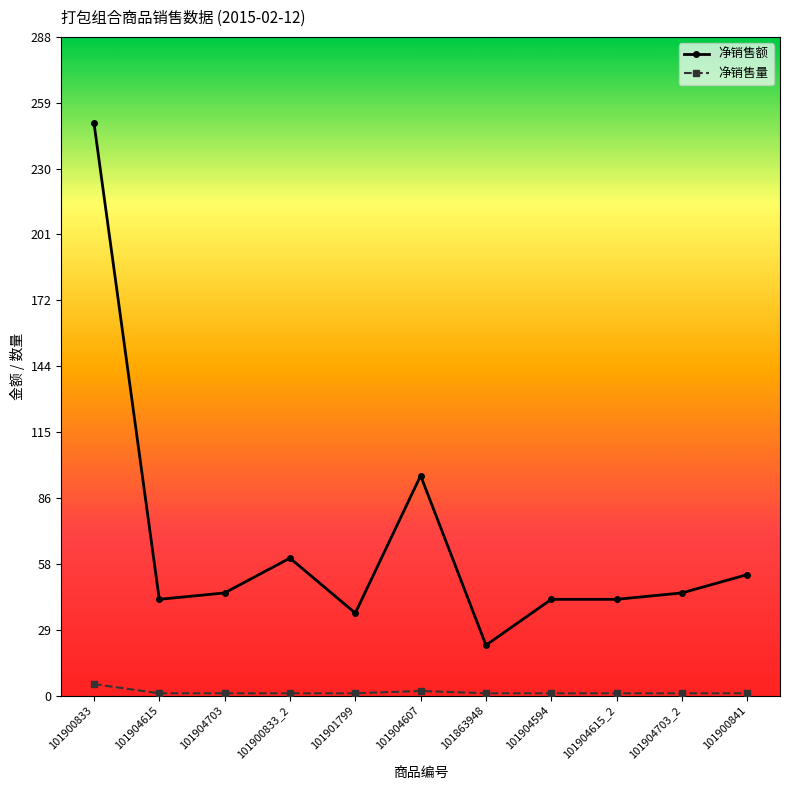

True or false: 净销售量 and 净销售额 cross at least once.

False